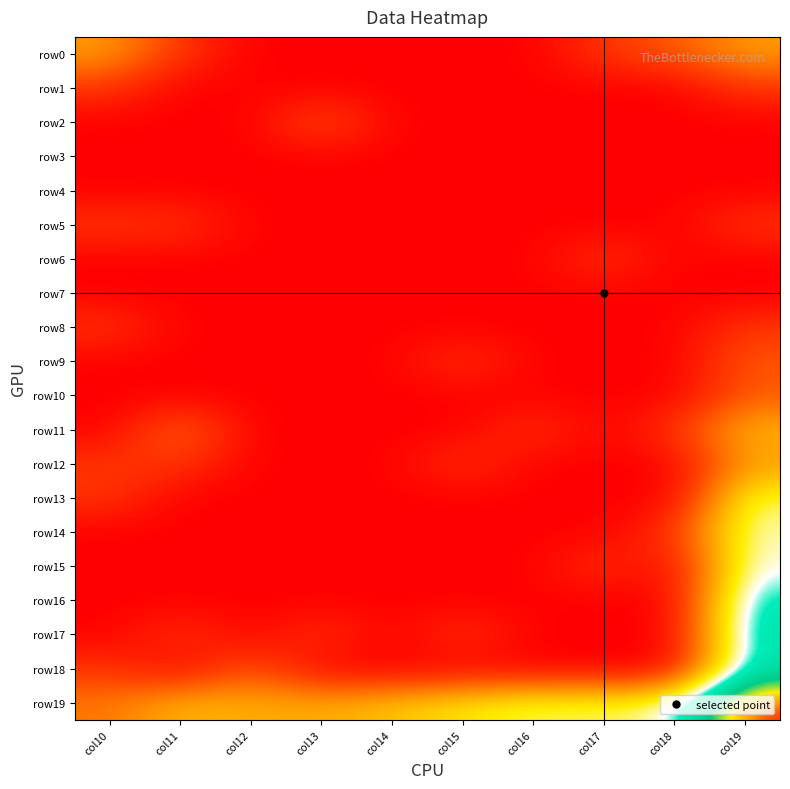

Reading left to right, transcribe all the data shown in this chart.

row0: col10=1.8	col11=0.7	col12=0.0	col13=0.0	col14=0.0	col15=0.0	col16=0.0	col17=0.7	col18=1.1	col19=1.8
row1: col10=0.7	col11=0.0	col12=0.0	col13=0.0	col14=0.0	col15=0.0	col16=0.0	col17=0.0	col18=0.0	col19=0.7
row2: col10=0.0	col11=0.0	col12=0.0	col13=1.1	col14=0.0	col15=0.0	col16=0.0	col17=0.0	col18=0.0	col19=0.0
row3: col10=0.0	col11=0.0	col12=0.0	col13=0.0	col14=0.0	col15=0.0	col16=0.0	col17=0.0	col18=0.0	col19=0.0
row4: col10=0.0	col11=0.0	col12=0.0	col13=0.0	col14=0.0	col15=0.0	col16=0.0	col17=0.0	col18=0.0	col19=0.0
row5: col10=0.7	col11=0.7	col12=0.0	col13=0.0	col14=0.0	col15=0.0	col16=0.0	col17=0.0	col18=0.0	col19=0.7
row6: col10=0.0	col11=0.0	col12=0.0	col13=0.0	col14=0.0	col15=0.0	col16=0.0	col17=0.7	col18=0.0	col19=0.0
row7: col10=0.0	col11=0.0	col12=0.0	col13=0.0	col14=0.0	col15=0.0	col16=0.0	col17=0.0	col18=0.0	col19=0.0
row8: col10=0.7	col11=0.0	col12=0.0	col13=0.0	col14=0.0	col15=0.0	col16=0.0	col17=0.0	col18=0.0	col19=0.7
row9: col10=0.0	col11=0.0	col12=0.0	col13=0.0	col14=0.0	col15=0.7	col16=0.0	col17=0.0	col18=0.0	col19=1.1
row10: col10=0.0	col11=0.0	col12=0.0	col13=0.0	col14=0.0	col15=0.0	col16=0.0	col17=0.0	col18=0.0	col19=1.1
row11: col10=0.0	col11=1.4	col12=0.0	col13=0.0	col14=0.0	col15=0.0	col16=0.7	col17=0.0	col18=0.7	col19=2.1
row12: col10=0.7	col11=0.7	col12=0.0	col13=0.0	col14=0.0	col15=0.7	col16=0.0	col17=0.0	col18=0.0	col19=1.8
row13: col10=0.7	col11=0.0	col12=0.0	col13=0.0	col14=0.0	col15=0.0	col16=0.0	col17=0.0	col18=0.0	col19=2.9
row14: col10=0.0	col11=0.0	col12=0.0	col13=0.0	col14=0.0	col15=0.0	col16=0.0	col17=0.0	col18=0.7	col19=3.1
row15: col10=0.0	col11=0.0	col12=0.0	col13=0.0	col14=0.0	col15=0.0	col16=0.0	col17=0.7	col18=0.0	col19=3.2
row16: col10=0.0	col11=0.0	col12=0.0	col13=0.0	col14=0.0	col15=0.0	col16=0.0	col17=0.0	col18=0.0	col19=3.7
row17: col10=0.0	col11=0.7	col12=0.0	col13=0.7	col14=0.0	col15=0.7	col16=0.0	col17=0.0	col18=0.0	col19=3.9
row18: col10=0.7	col11=0.0	col12=1.1	col13=0.0	col14=0.0	col15=0.0	col16=0.0	col17=0.0	col18=0.0	col19=3.8
row19: col10=1.4	col11=2.1	col12=1.9	col13=1.9	col14=2.2	col15=2.6	col16=2.9	col17=2.8	col18=3.1	col19=5.8